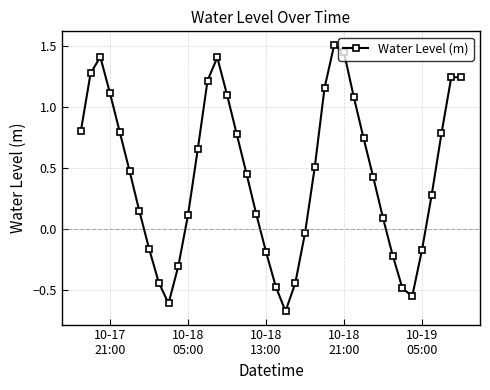

What is the sum of all values?

17.5